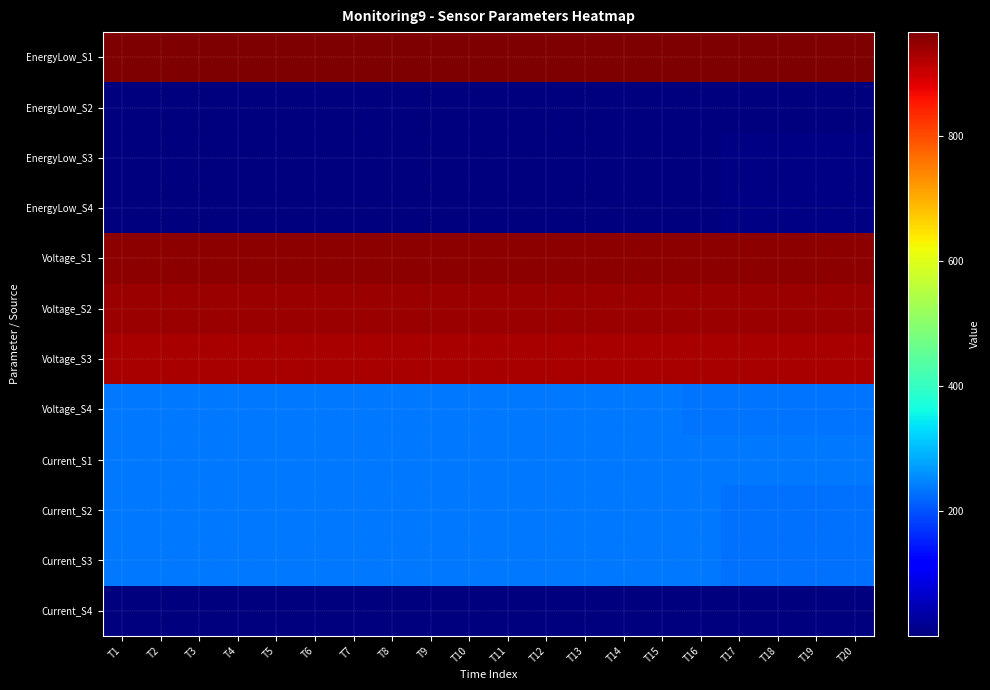

Count the number of categories in the chart.

20